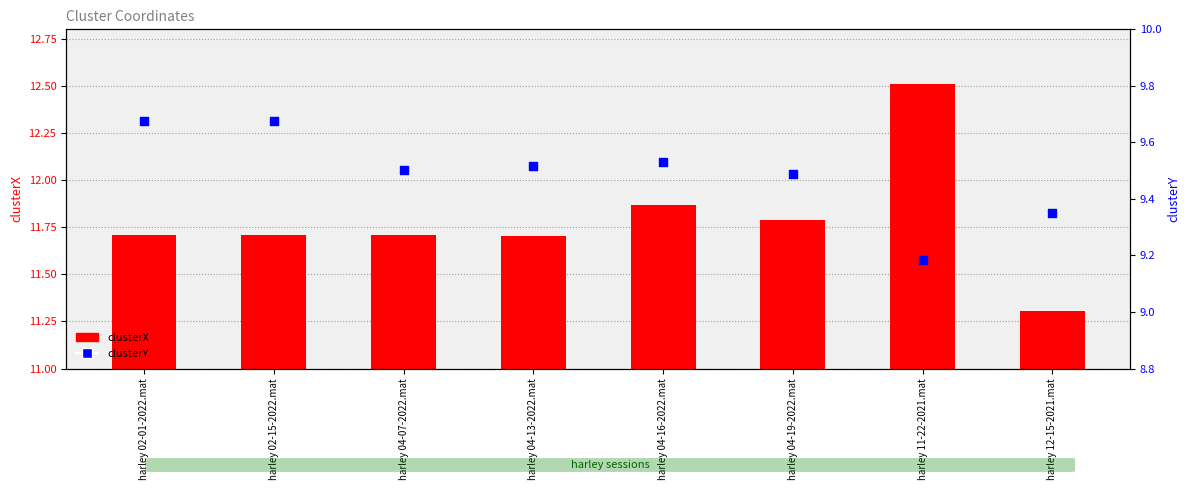

Which series reaches the maximum Y coordinate?

clusterY